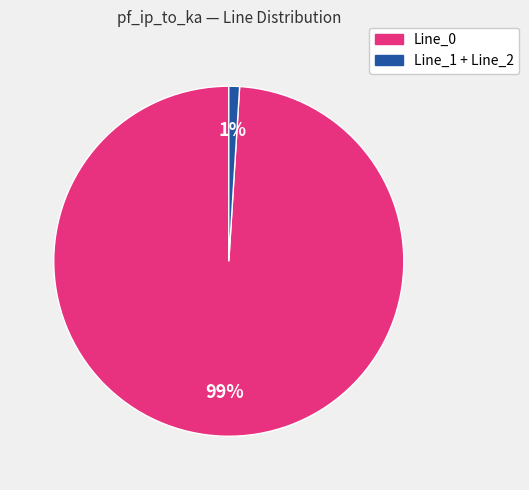

How many slices are in this pie chart?

2